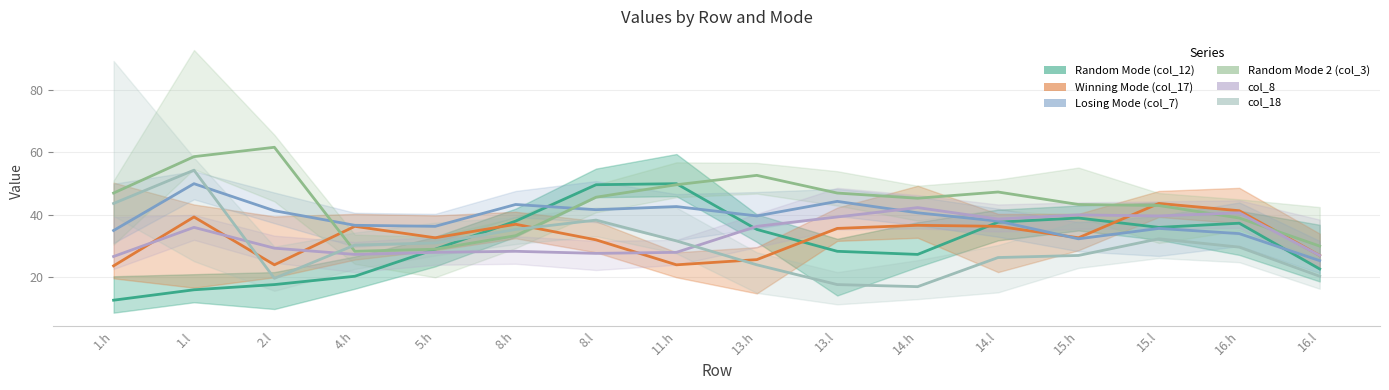

What is the label of the 9th point from the left?

13.h